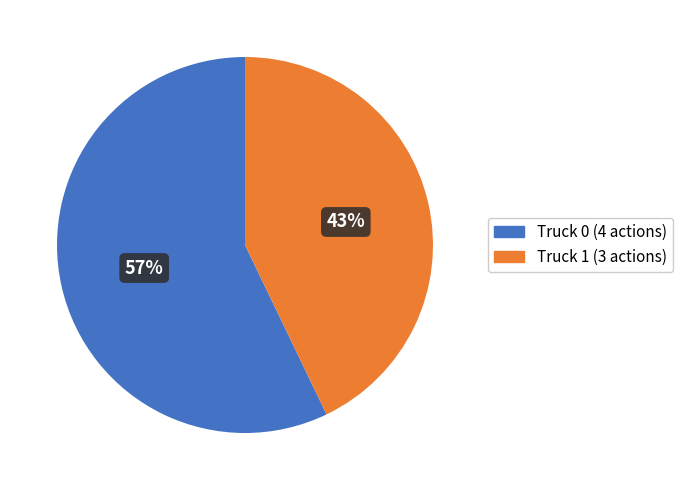

Which category has the smallest portion of the pie?

Truck 1